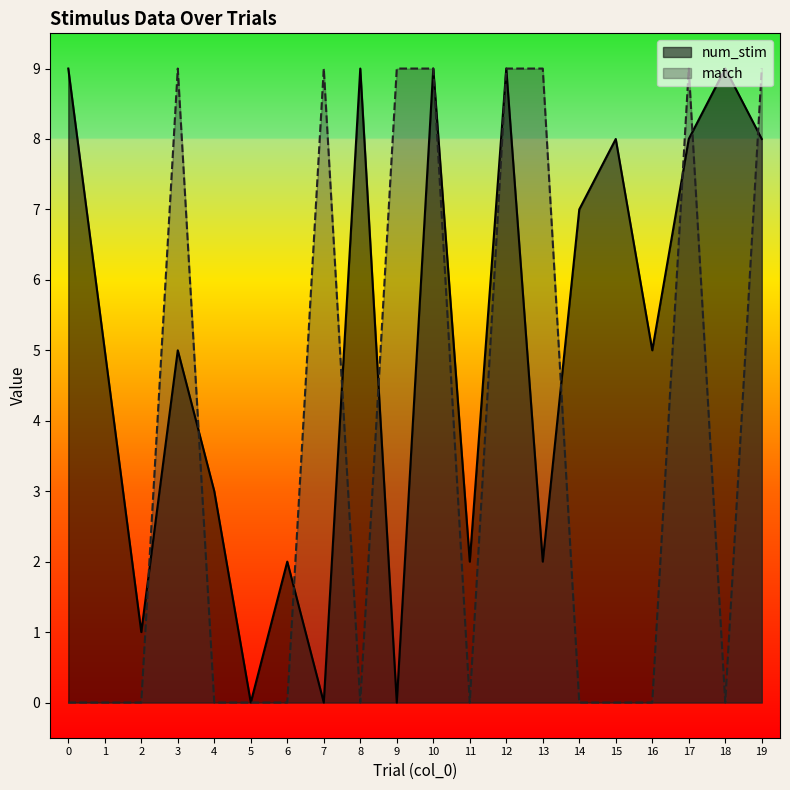

Where is num_stim nearest to the value 4?

1